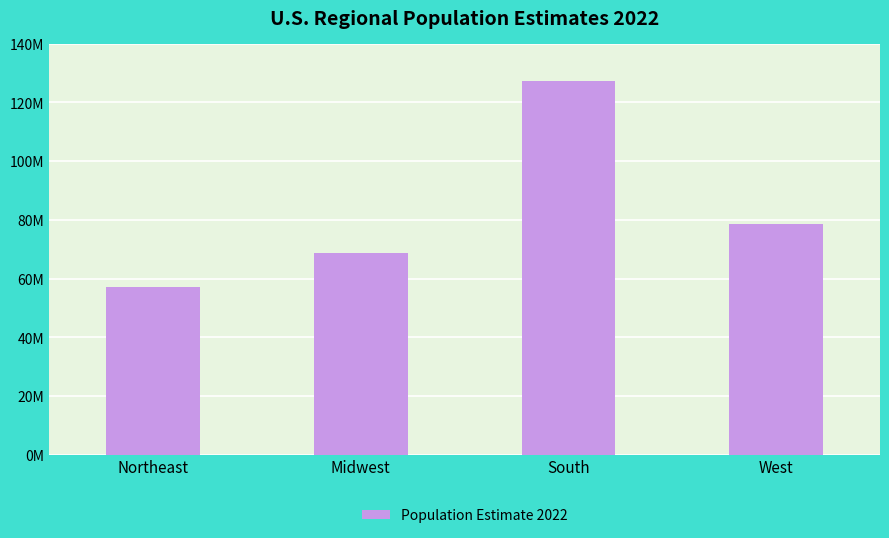

How many bars are there in total?

4